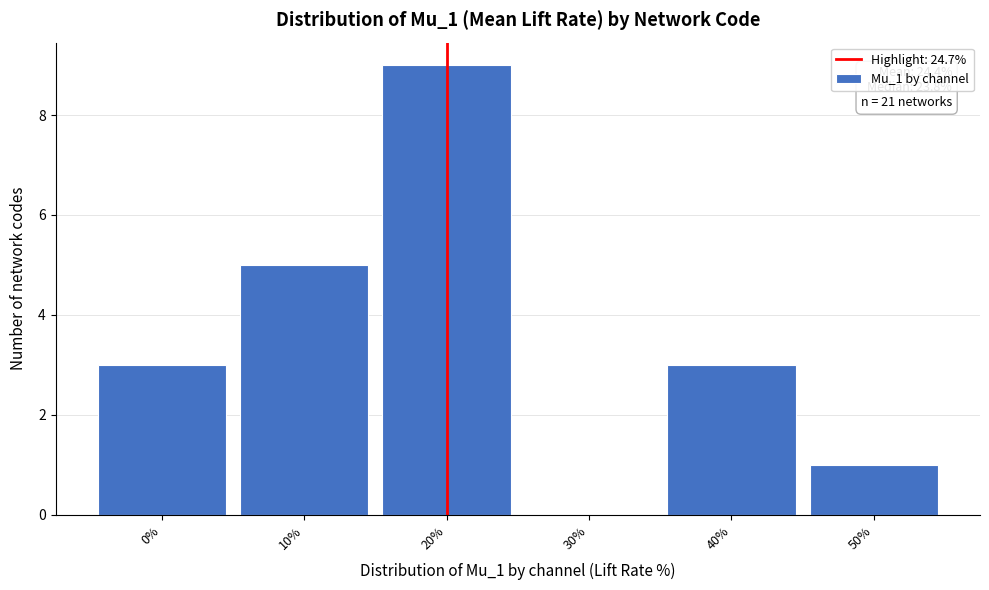

Reading left to right, what are all the values shown in this chart?

0%=3	10%=5	20%=9	30%=0	40%=3	50%=1